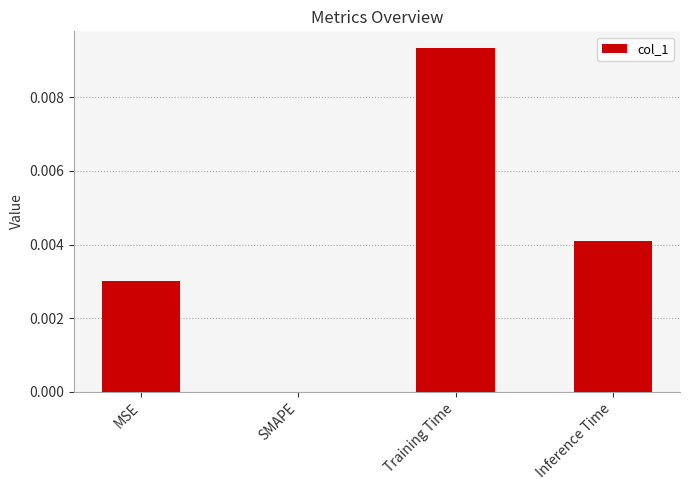

The value at Training Time is 0.0. True or false?

True